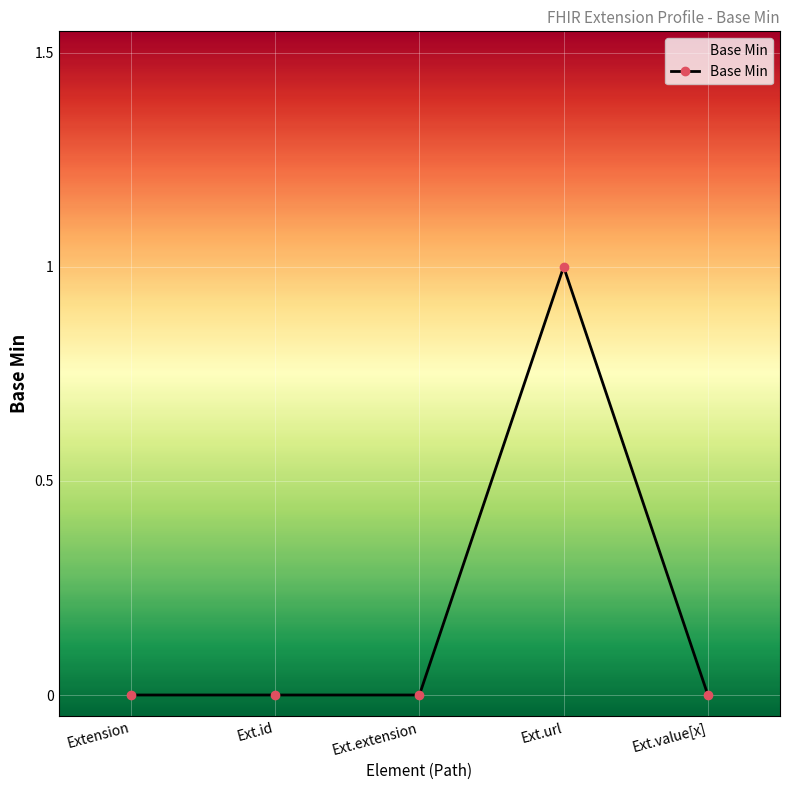

Does the chart have visible grid lines?

Yes